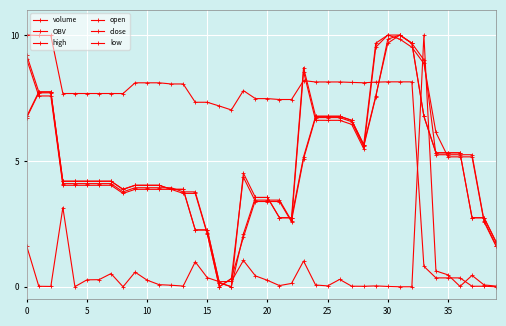

How many categories are shown in the chart?

40